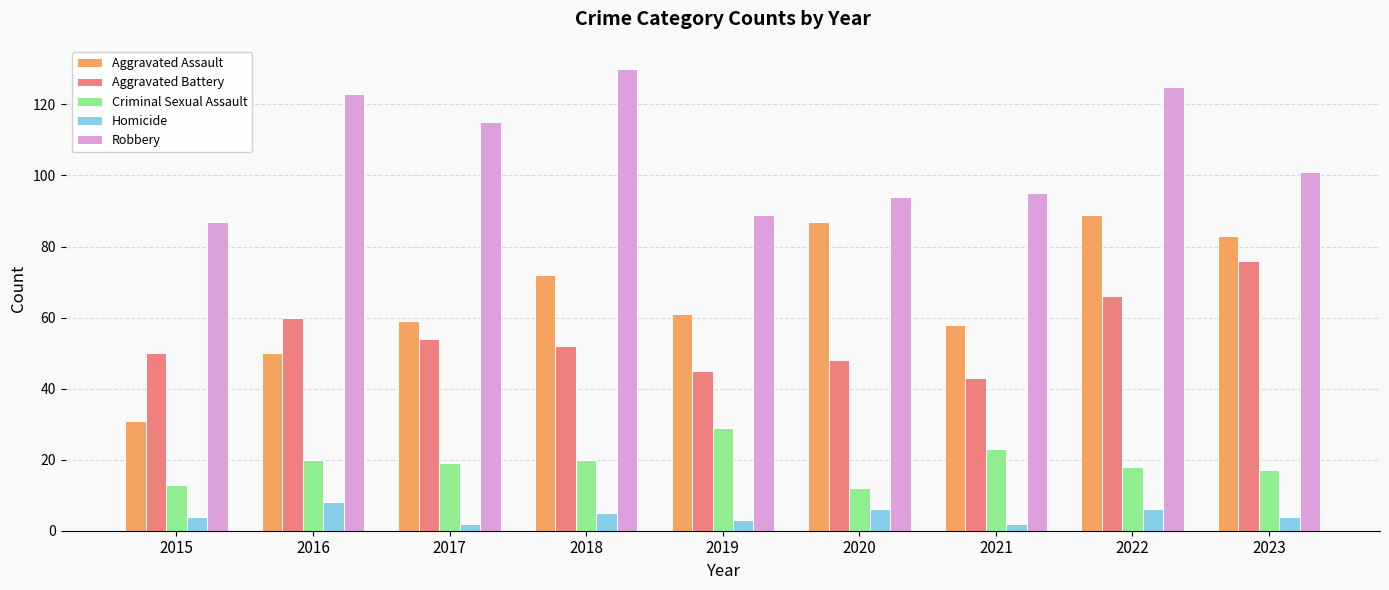

Reading left to right, extract all data points from this chart.

Aggravated Assault: 31	50	59	72	61	87	58	89	83
Aggravated Battery: 50	60	54	52	45	48	43	66	76
Criminal Sexual Assault: 13	20	19	20	29	12	23	18	17
Homicide: 4	8	2	5	3	6	2	6	4
Robbery: 87	123	115	130	89	94	95	125	101